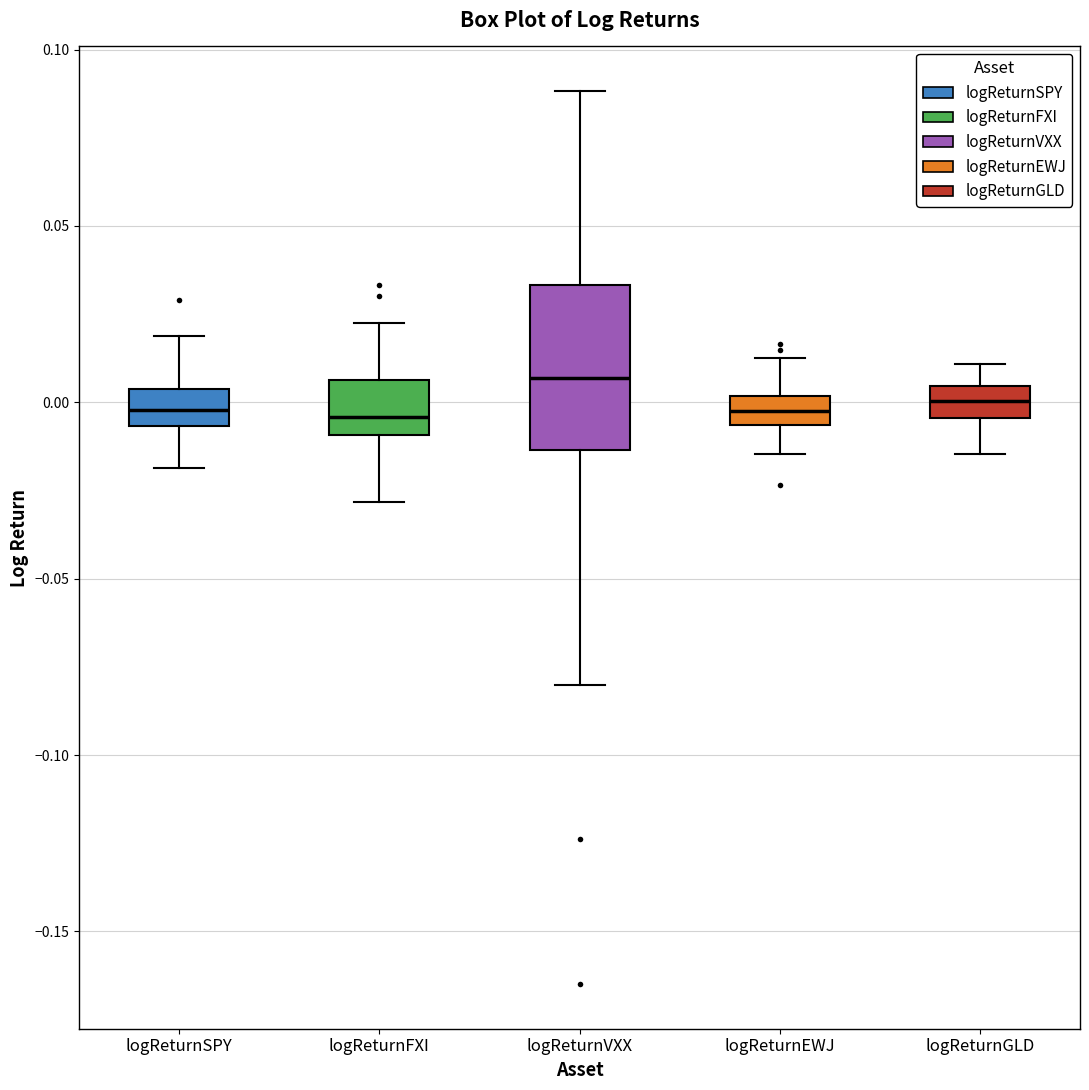

Where is the lower edge of the box for logReturnVXX on the y-axis? The values are not printed on the chart, so give them approximately, as read against the axis.

-0.015